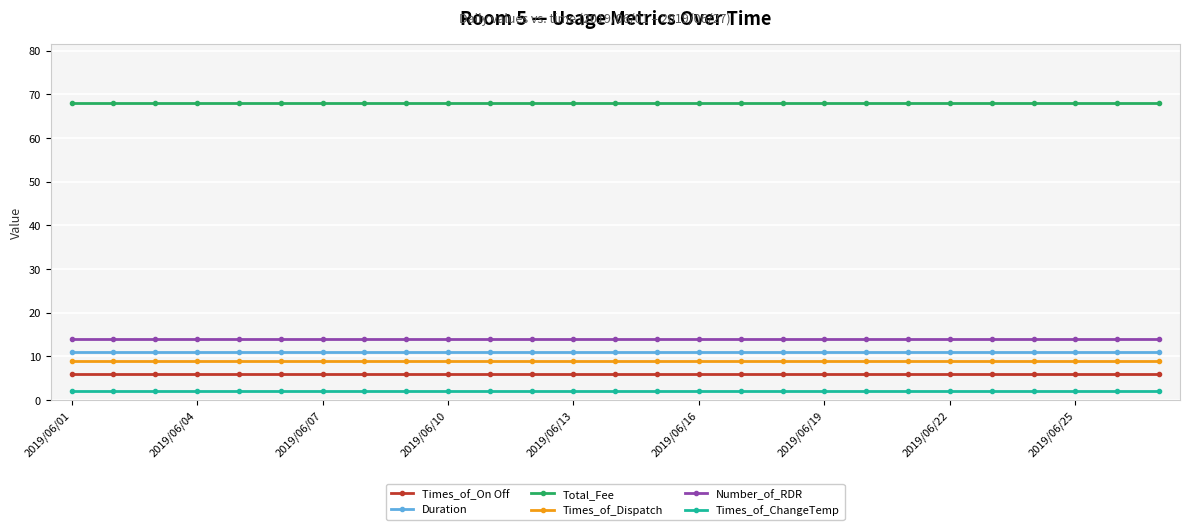

Reading left to right, transcribe all the data shown in this chart.

Times_of_On Off: 6	6	6	6	6	6	6	6	6	6	6	6	6	6	6	6	6	6	6	6	6	6	6	6	6	6	6
Duration: 11	11	11	11	11	11	11	11	11	11	11	11	11	11	11	11	11	11	11	11	11	11	11	11	11	11	11
Total_Fee: 68	68	68	68	68	68	68	68	68	68	68	68	68	68	68	68	68	68	68	68	68	68	68	68	68	68	68
Times_of_Dispatch: 9	9	9	9	9	9	9	9	9	9	9	9	9	9	9	9	9	9	9	9	9	9	9	9	9	9	9
Number_of_RDR: 14	14	14	14	14	14	14	14	14	14	14	14	14	14	14	14	14	14	14	14	14	14	14	14	14	14	14
Times_of_ChangeTemp: 2	2	2	2	2	2	2	2	2	2	2	2	2	2	2	2	2	2	2	2	2	2	2	2	2	2	2